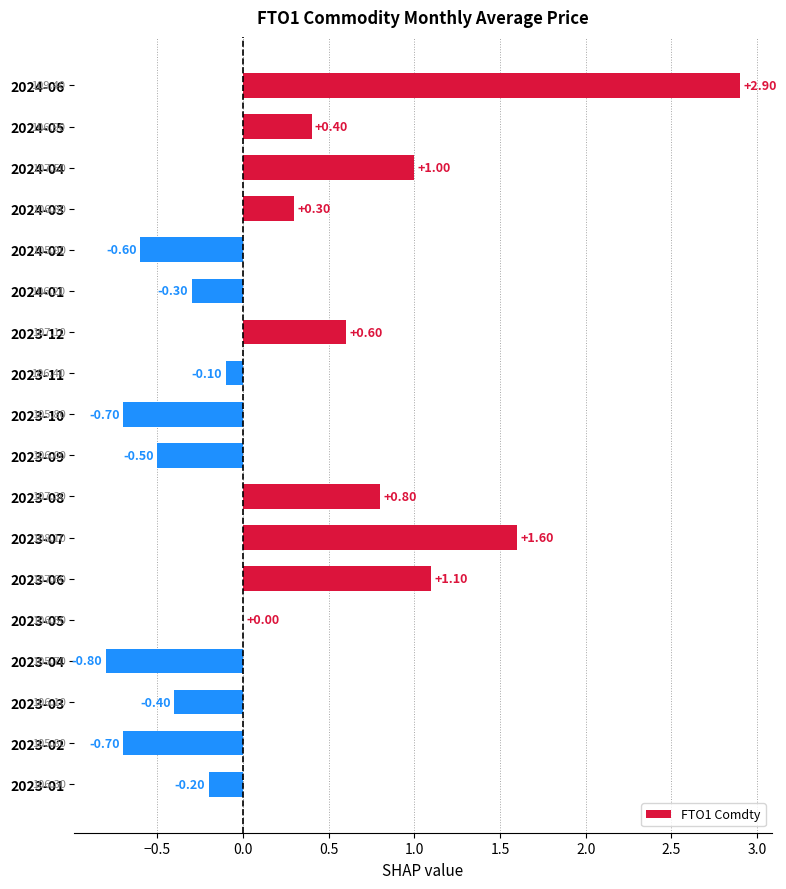

What is the change in value from 2024-03 to 2024-01?

-0.6